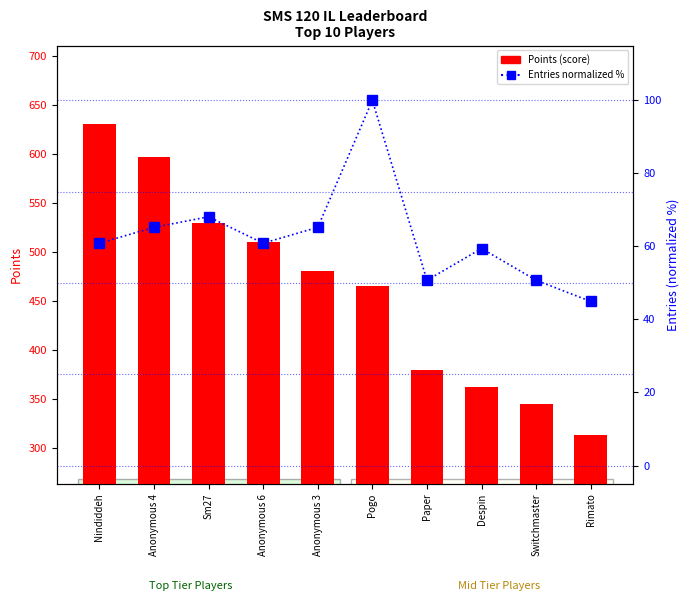

At how many categories does at least one series exceed 189?

10